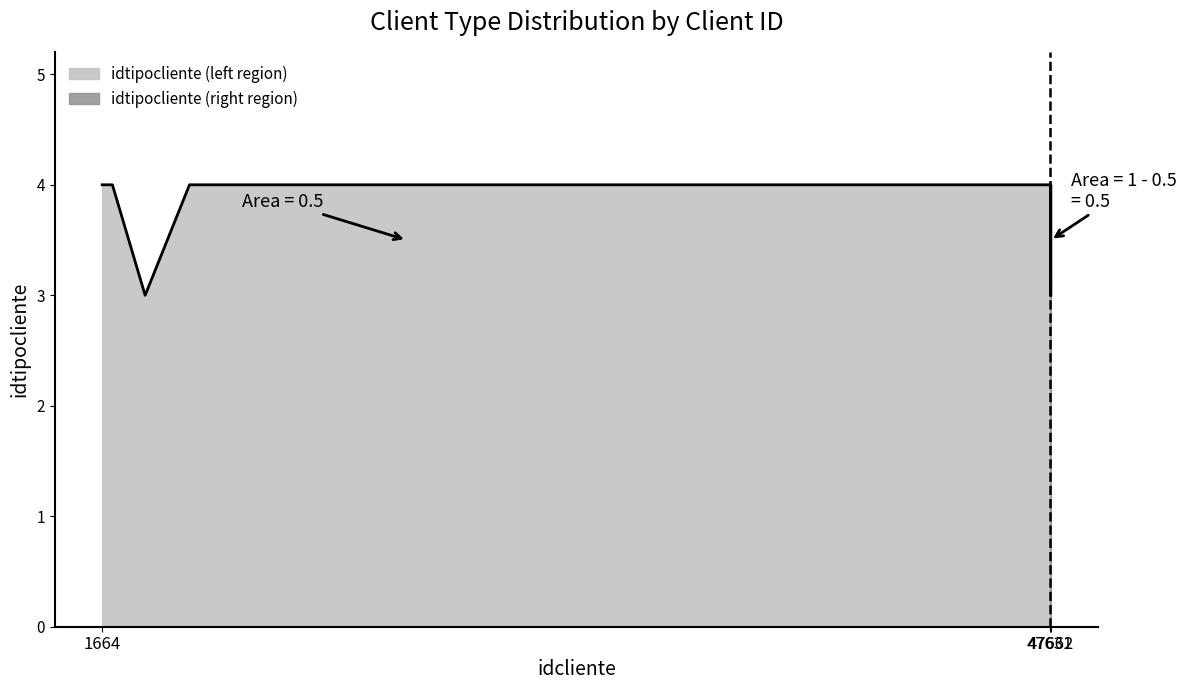

True or false: there are more than 1 points higher than both neighbors.

False